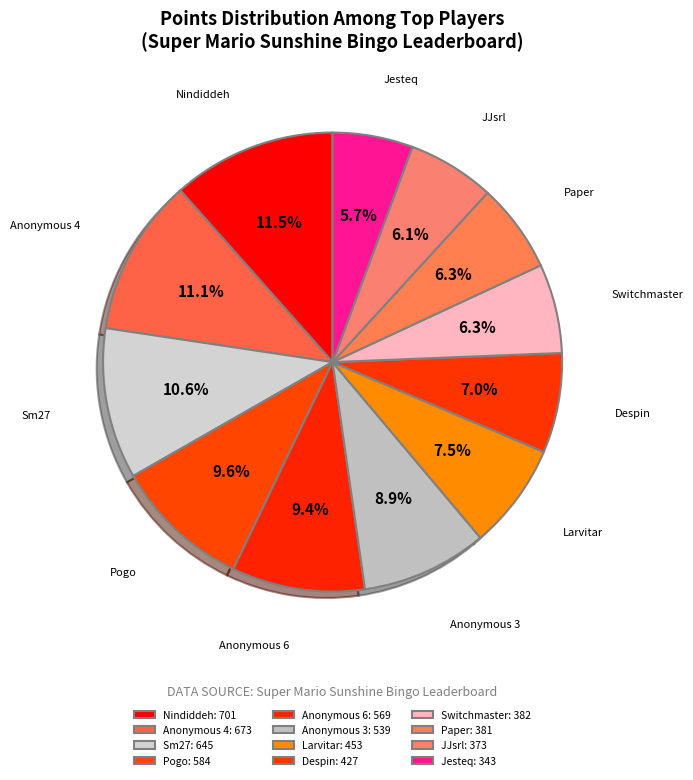

To the nearest percent, what is the combined percentage of Anonymous 3 and Sm27?

20%